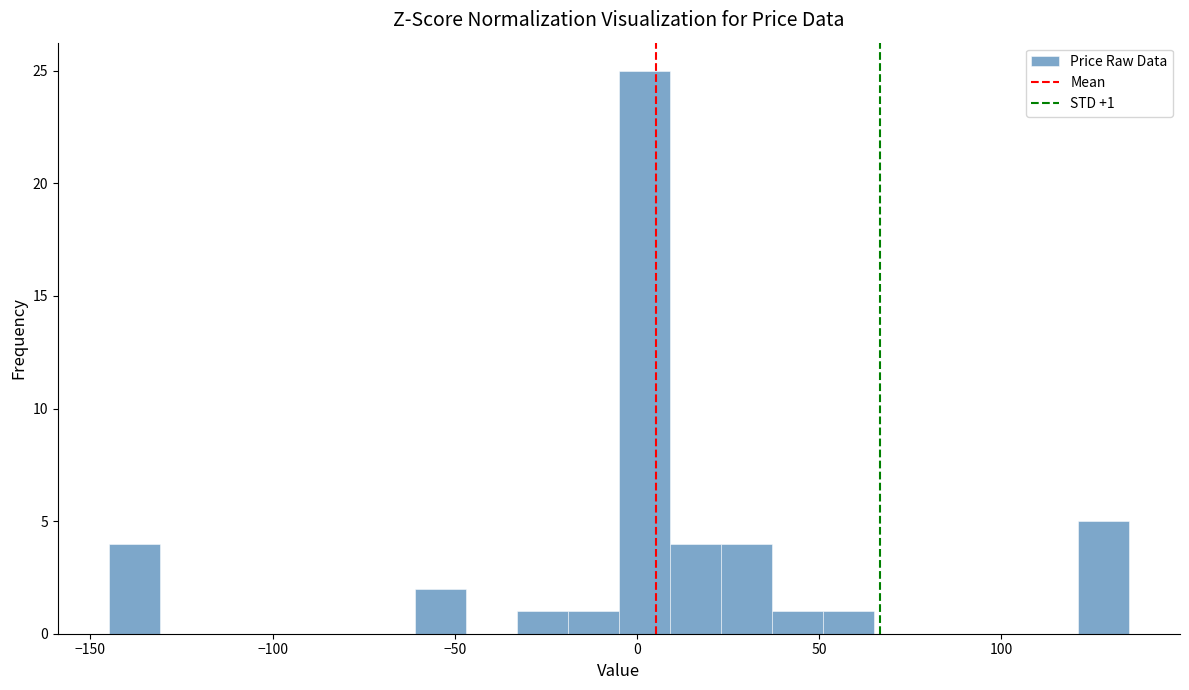

Read against the x-axis, roughly where is the centre of the tallest bar?

0